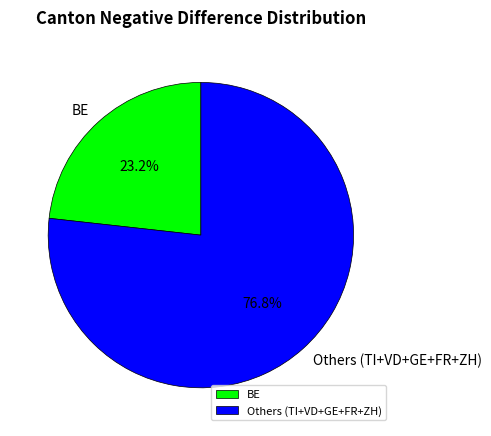

Which category has the biggest portion of the pie?

Others (TI+VD+GE+FR+ZH)